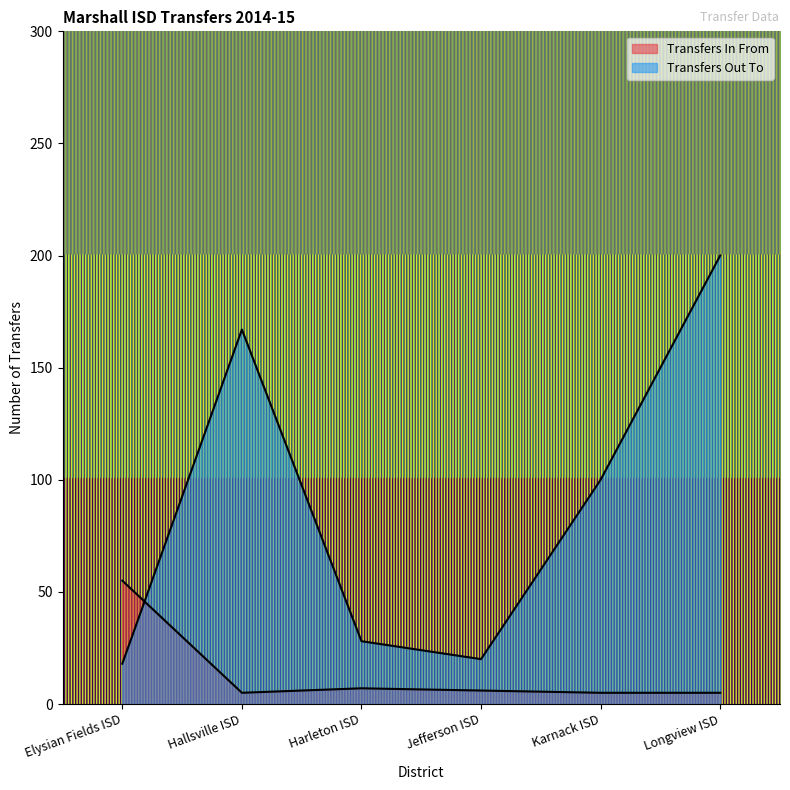

What is the lowest value of the Transfers Out To series?

18